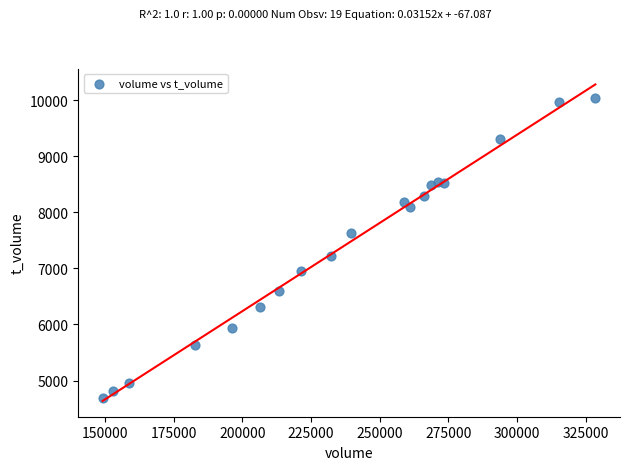

What is the range of Y values (max minus min)?

5348